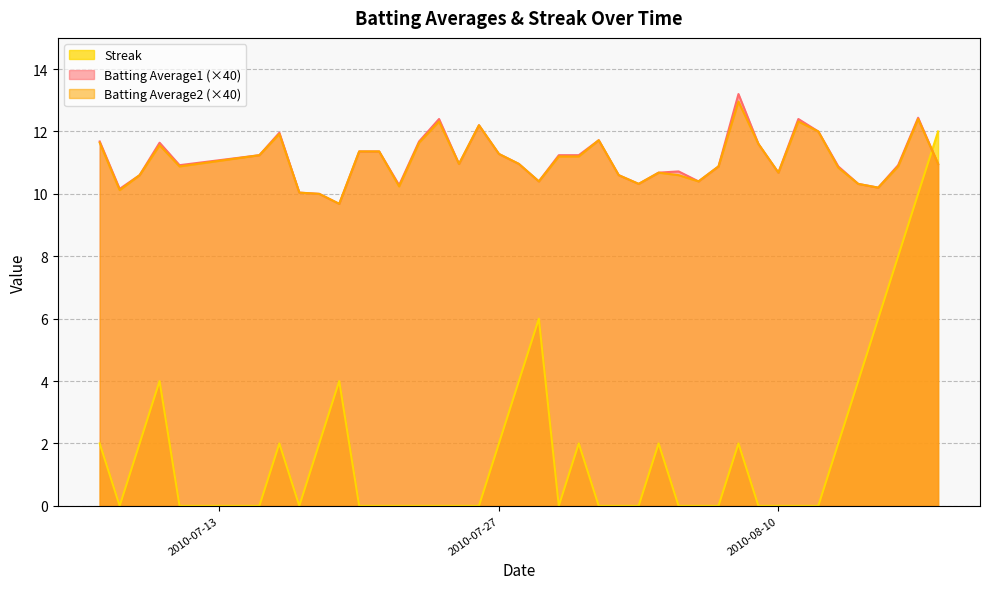

What is the label of the 25th point from the right?

2010-07-25